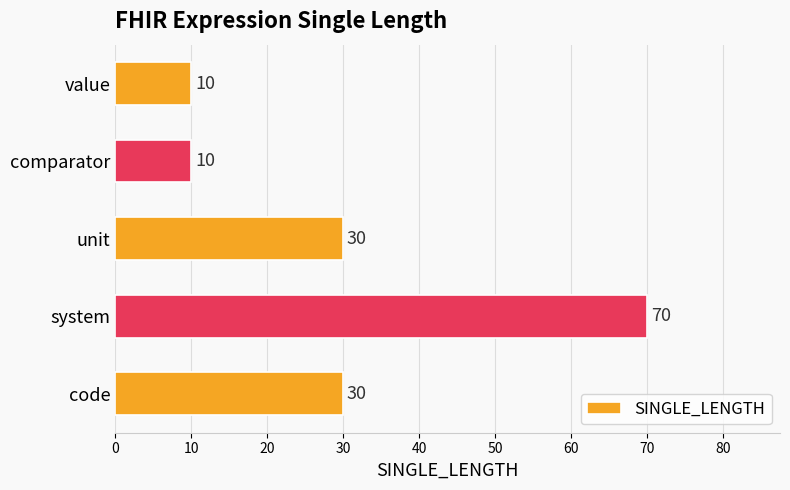

How many distinct data groups are displayed?

1